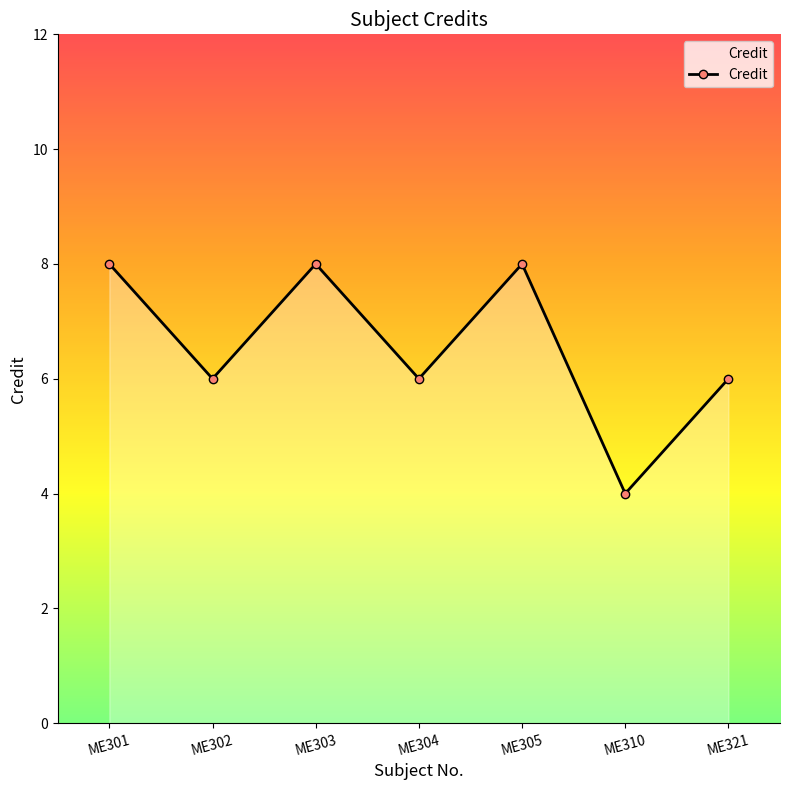

At which label does the data first exceed 6?

ME301